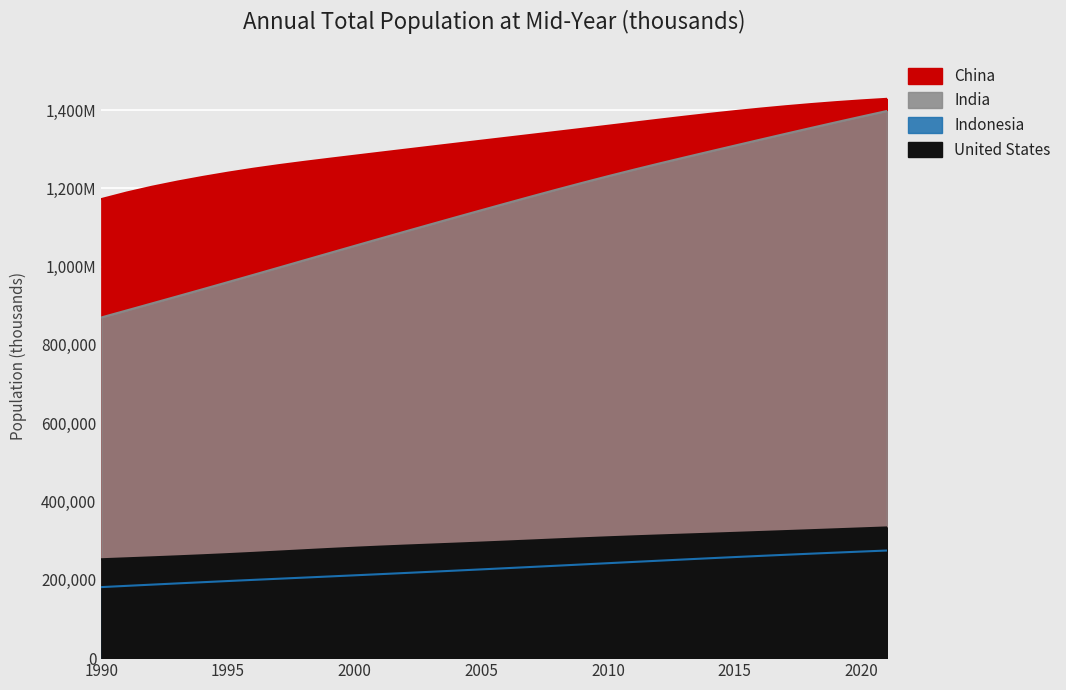

What is the lowest value of the China series?

1172445